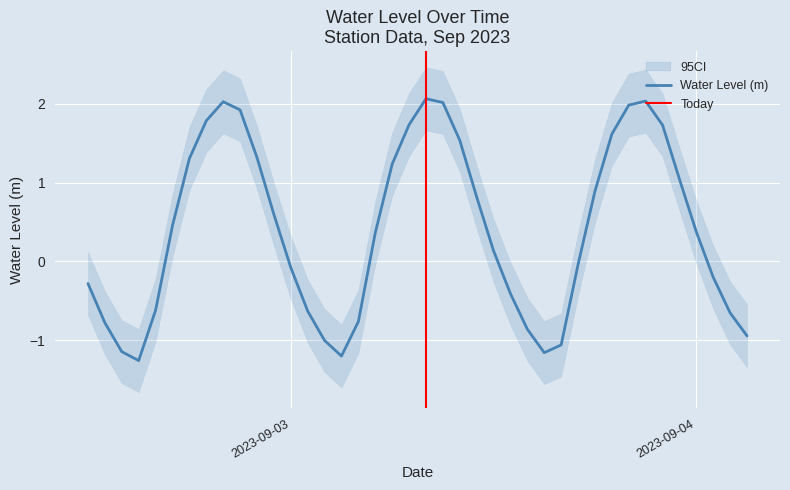

What is the sum of all values?

15.9